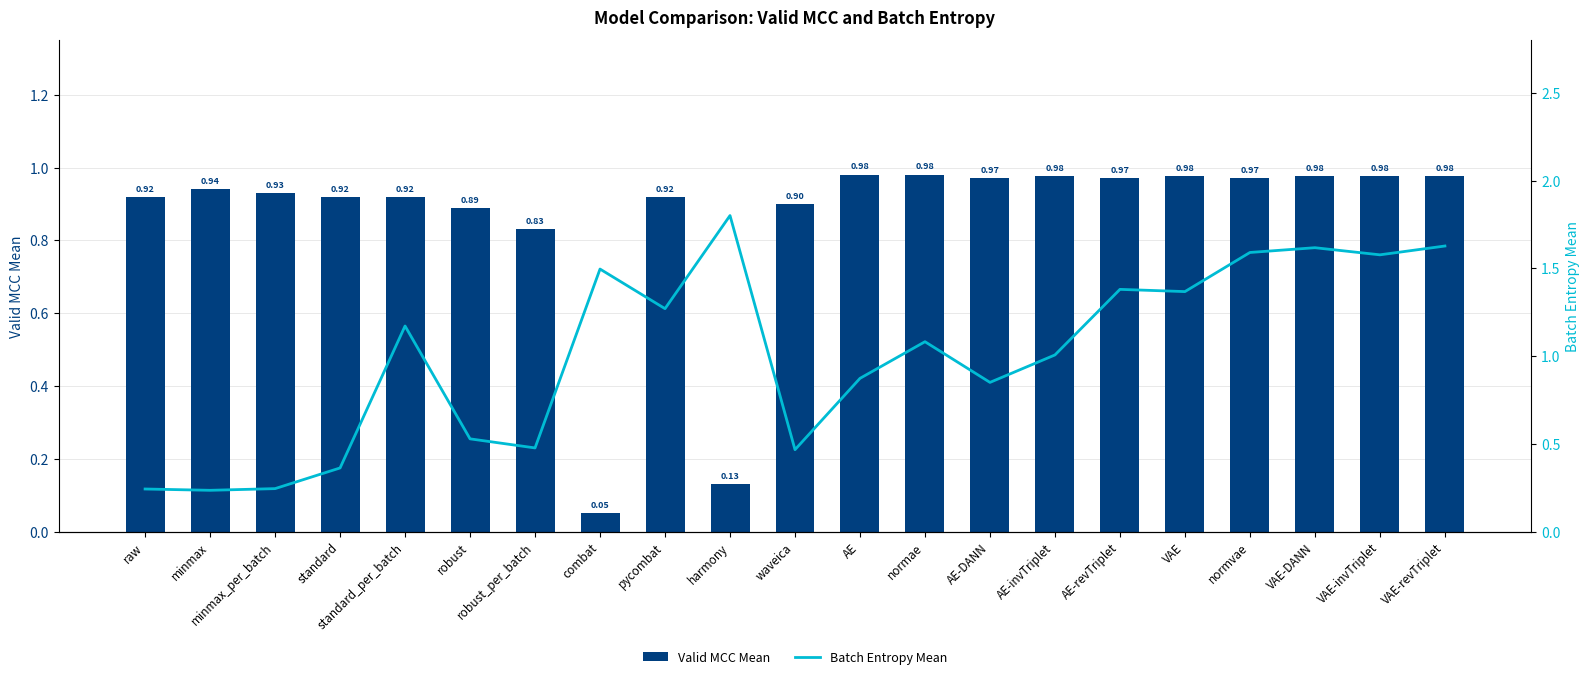

What are all the series names shown in the legend?

Valid MCC Mean, Batch Entropy Mean